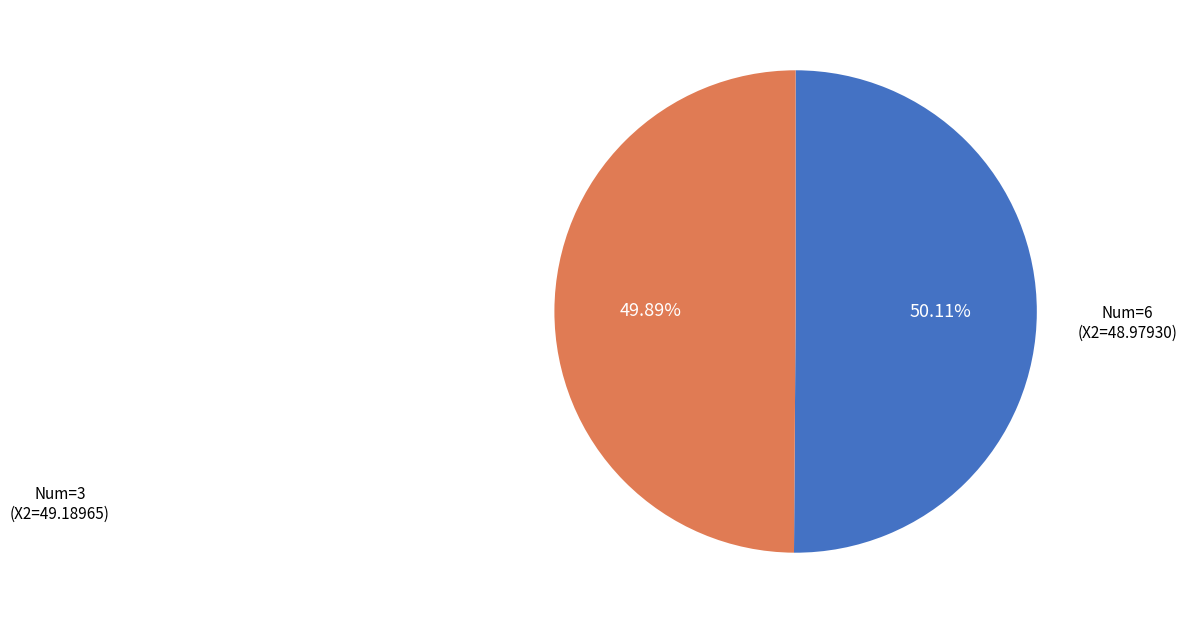

Does any single category account for the majority?

Yes